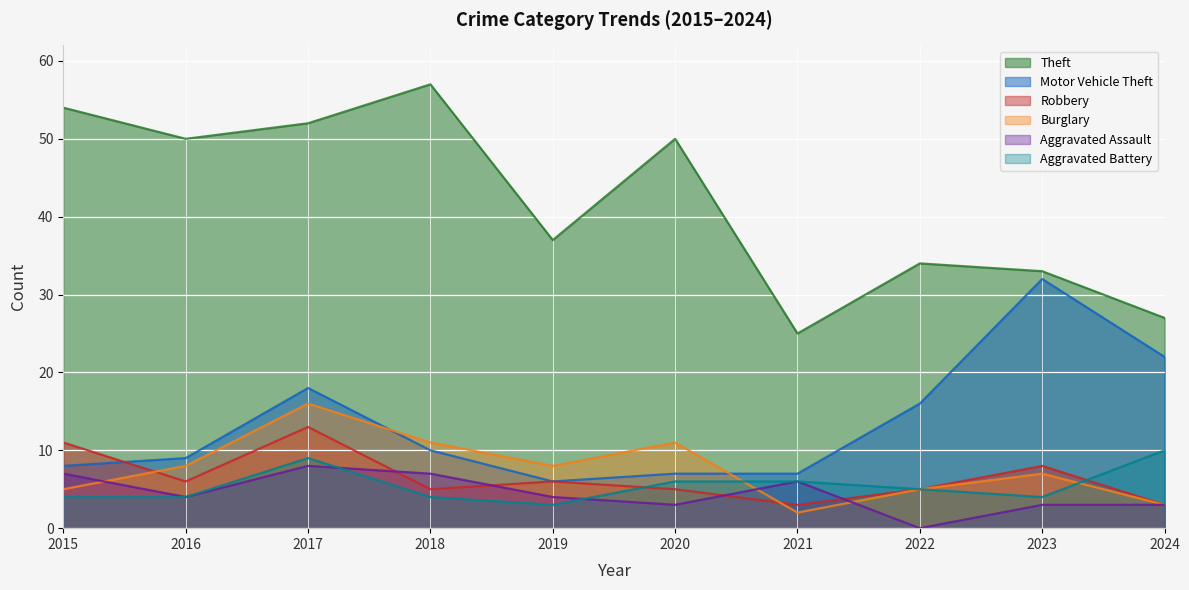

What are all the series names shown in the legend?

Theft, Motor Vehicle Theft, Robbery, Burglary, Aggravated Assault, Aggravated Battery